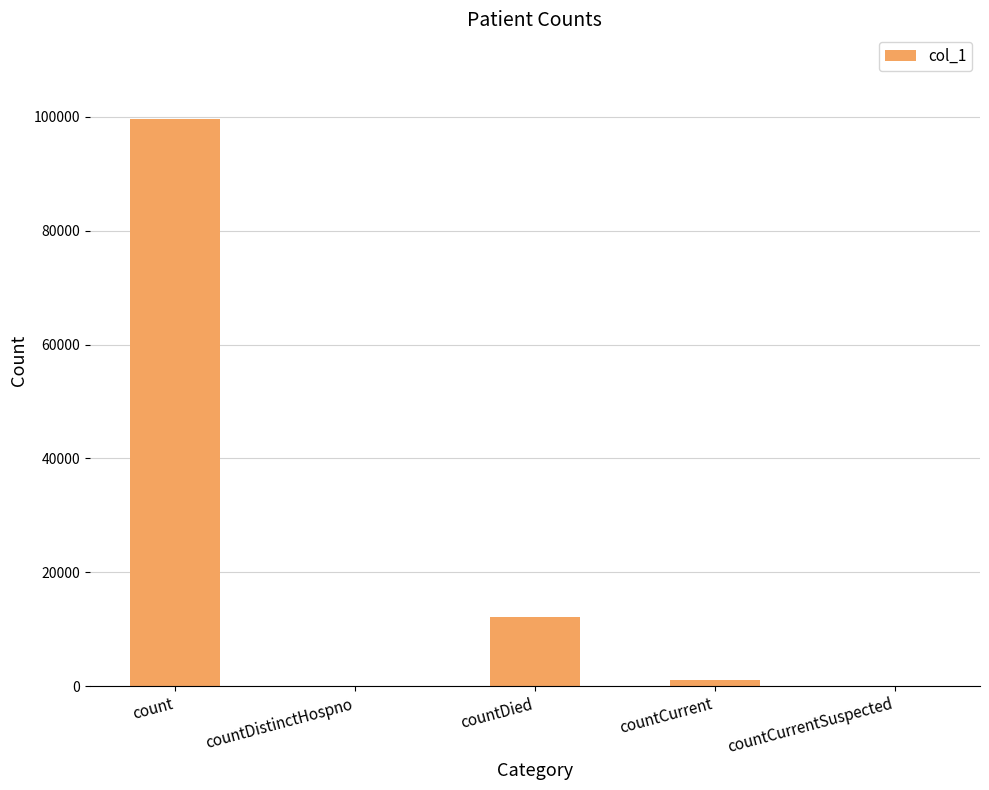

Are the bars horizontal?

No